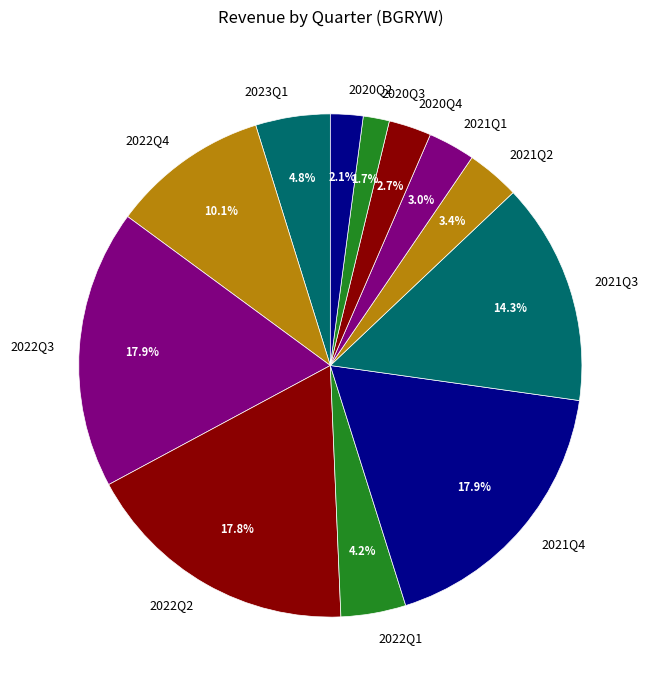

What is the ratio of the value at 2021Q4 to the value at 2023Q1?

3.7